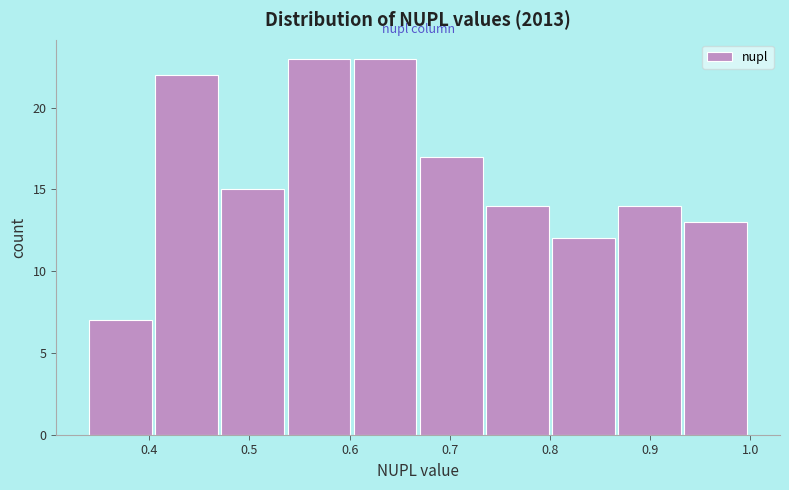

Reading left to right, list every bar in this chart as the range it spans on the x-axis followed by its height. Neither the bar edges nor the heights are printed on the chart, so give them approximately, as read against the axes.

0.340 to 0.406: 7
0.406 to 0.472: 22
0.472 to 0.538: 15
0.538 to 0.604: 23
0.604 to 0.670: 23
0.670 to 0.736: 17
0.736 to 0.802: 14
0.802 to 0.868: 12
0.868 to 0.934: 14
0.934 to 1.000: 13